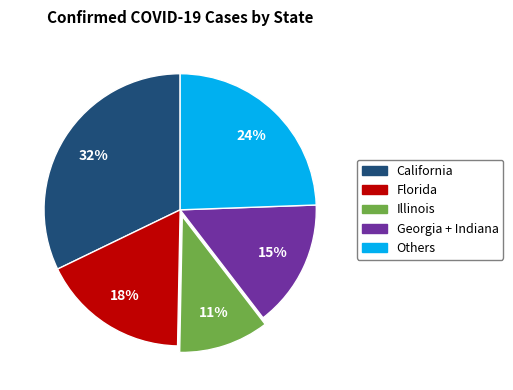

Is there any slice that represents more than half of the pie?

No